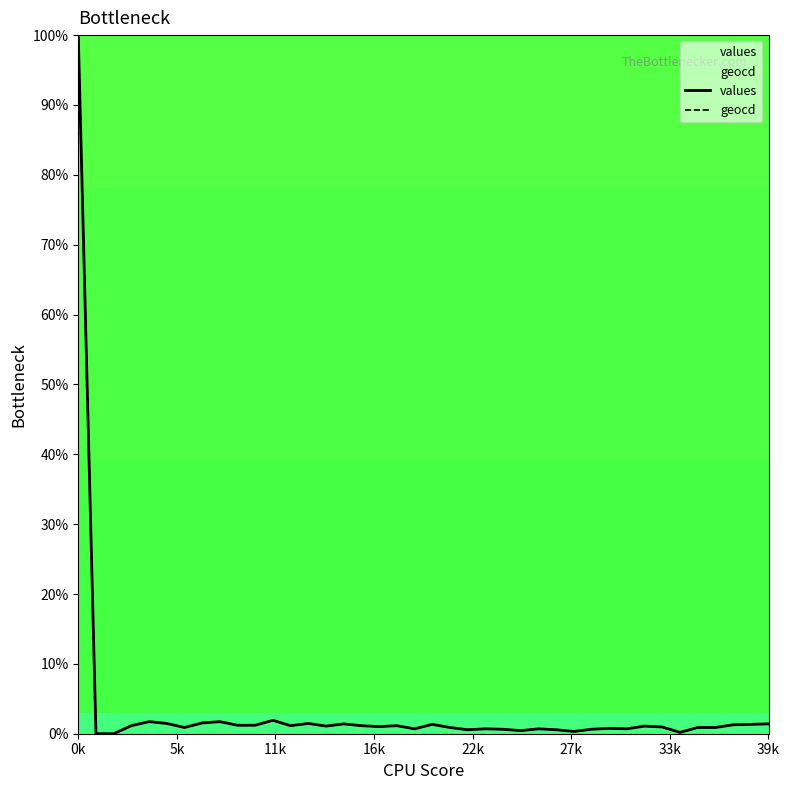

Is it true that values equals 174.9 at 0k?

False